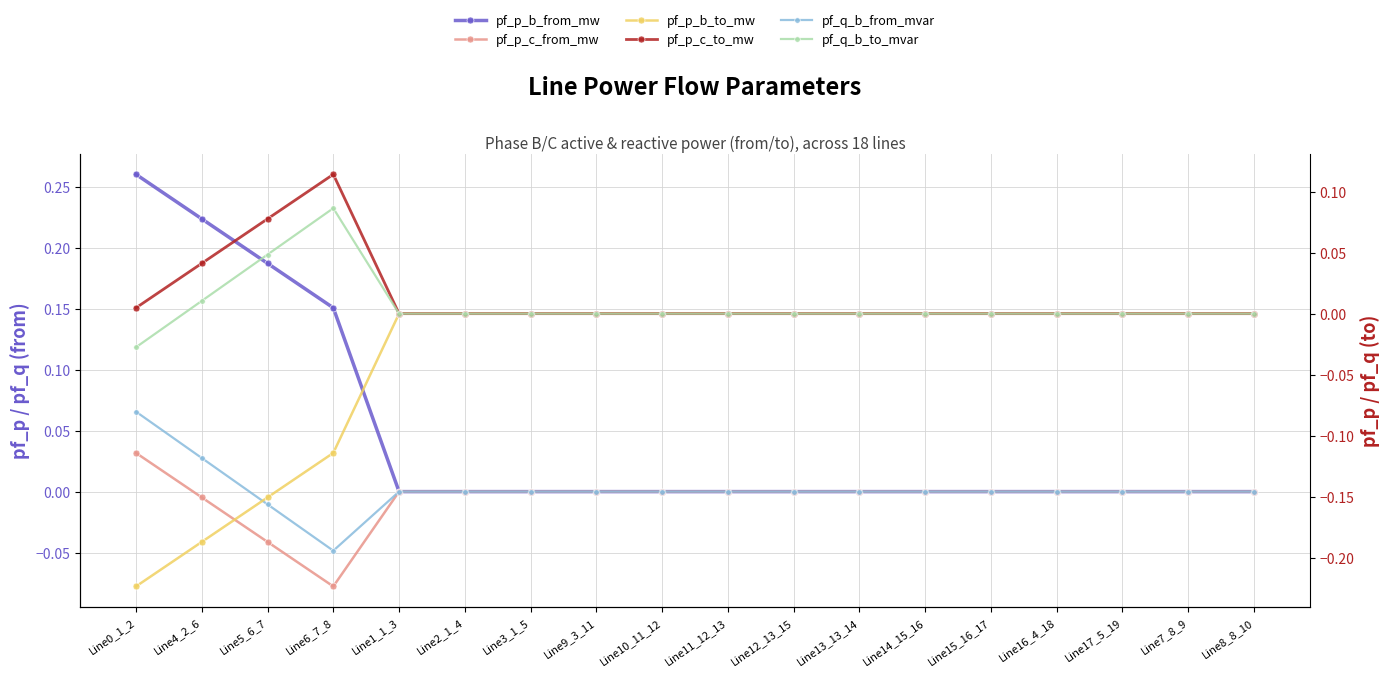

True or false: pf_p_c_from_mw and pf_p_c_to_mw cross at least once.

True